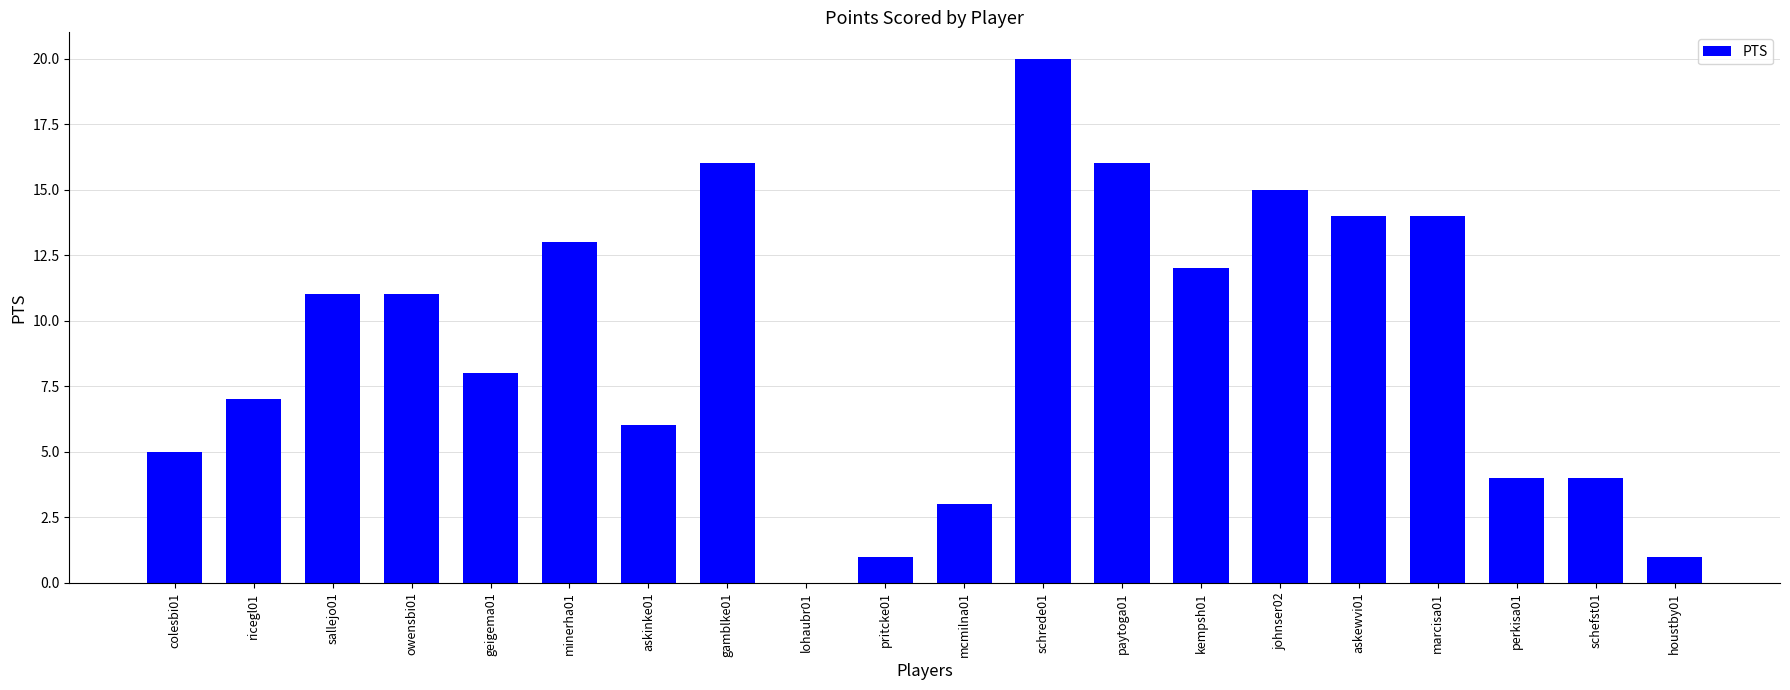

What is the maximum value shown in the chart?

20